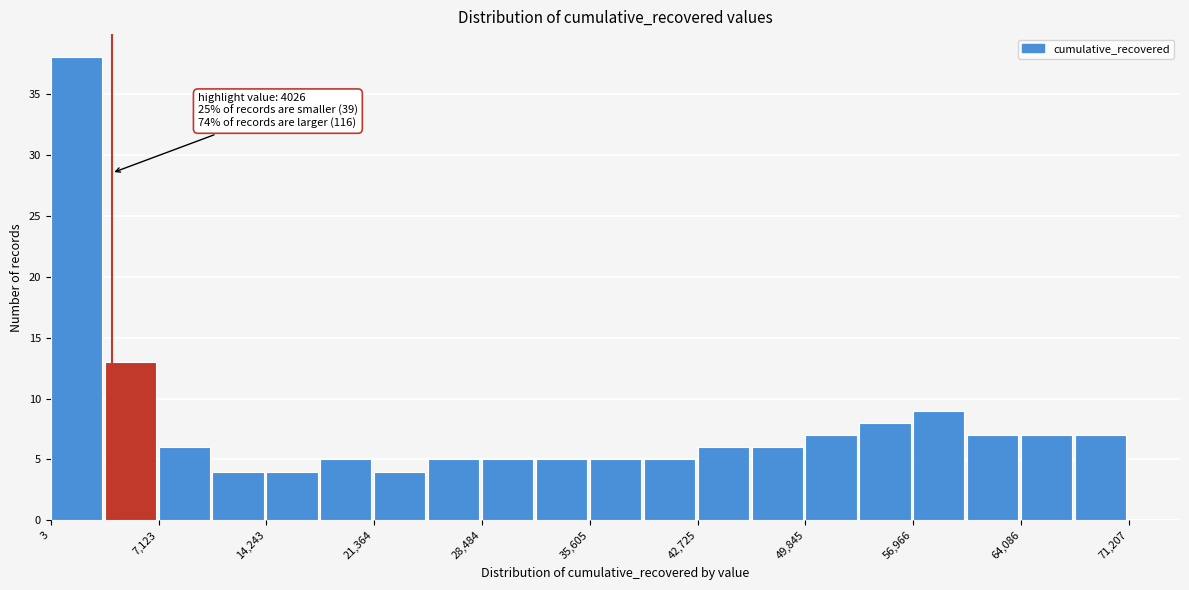

Read against the x-axis, roughly where is the centre of the tallest bar?

2000